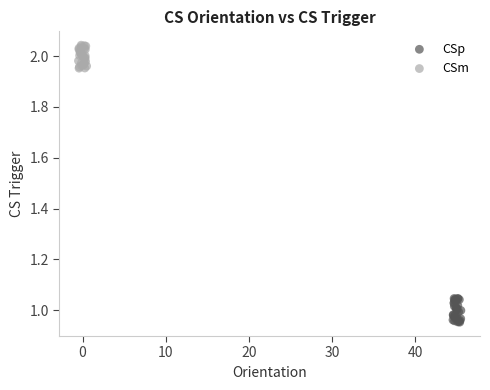

Which series contains the lowest Y value?

CSp